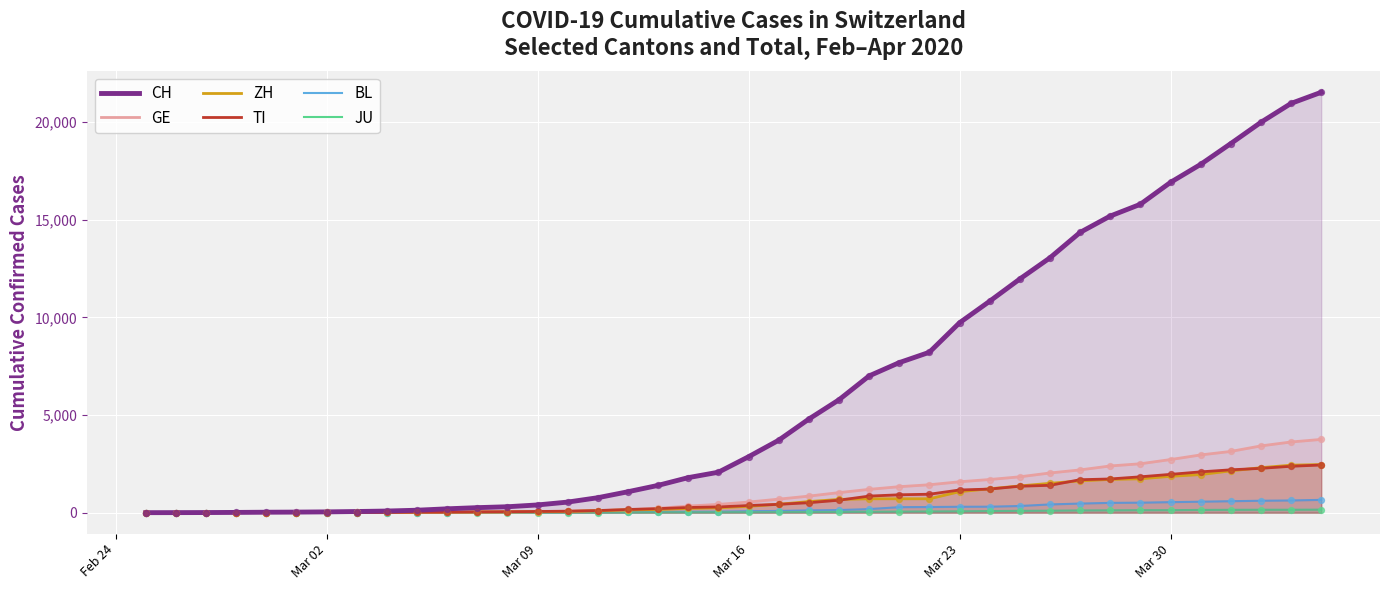

Which series has the largest total across all categories?

CH